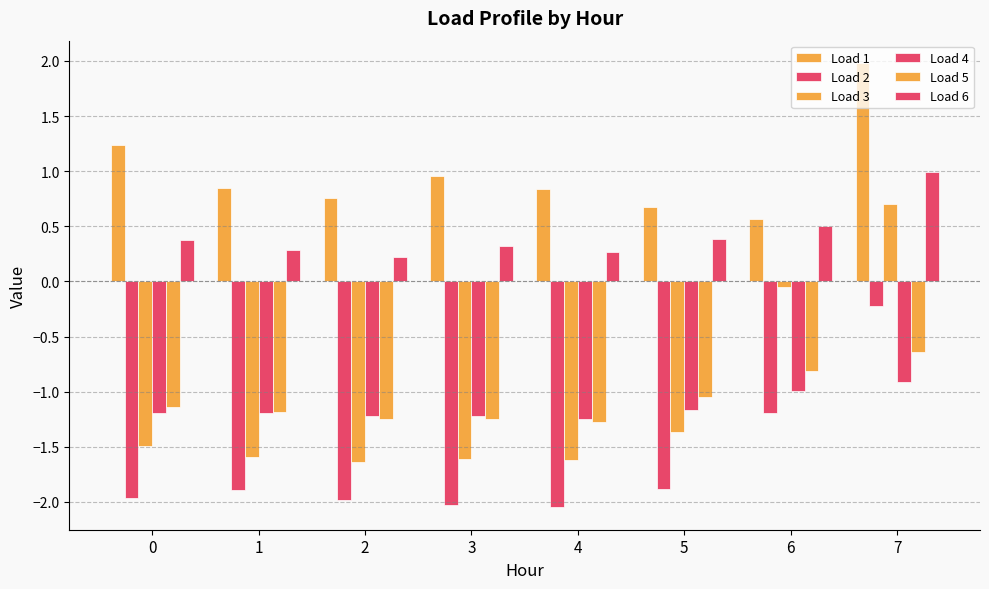

At which label does Load 3 first exceed -1?

6